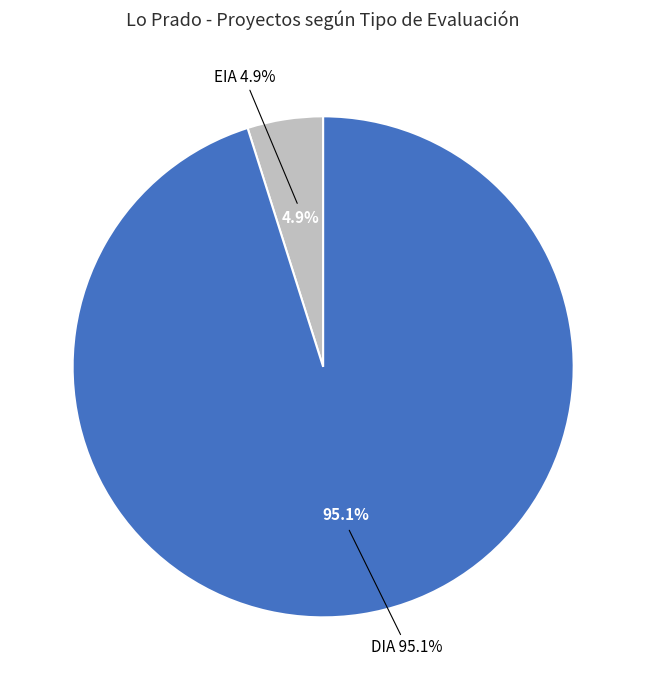

How many slices are in this pie chart?

2